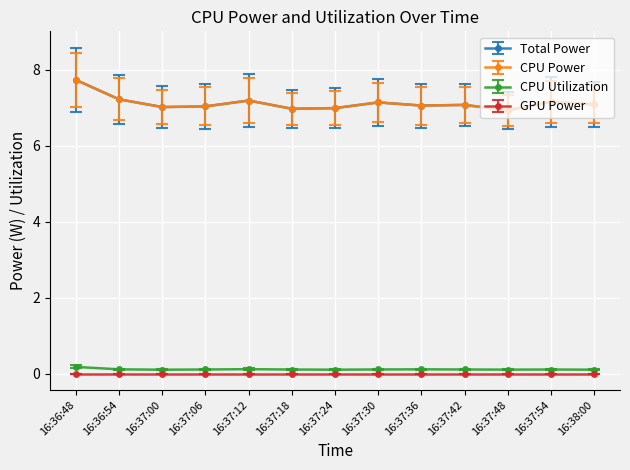

Which series changed the most between 16:37:24 and 16:37:36?

Total Power